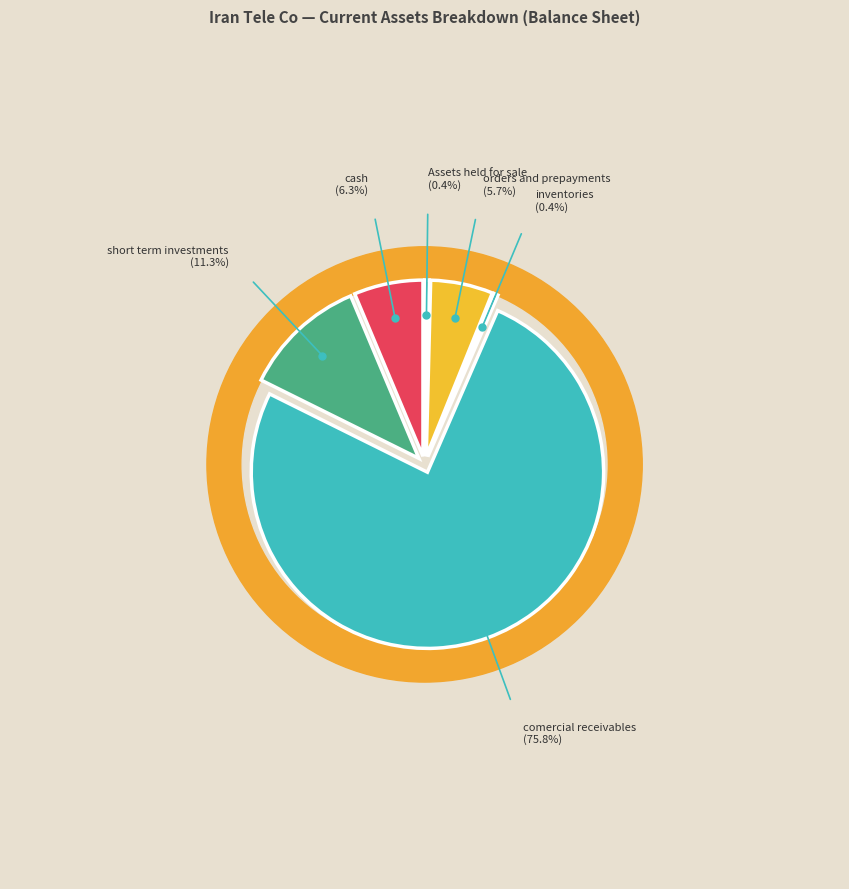

Rank the categories by value from lowest to highest.

Assets_held_for_sale, inventories, orders_and_prepayments, cash, short_term_investments, comercial_receivables